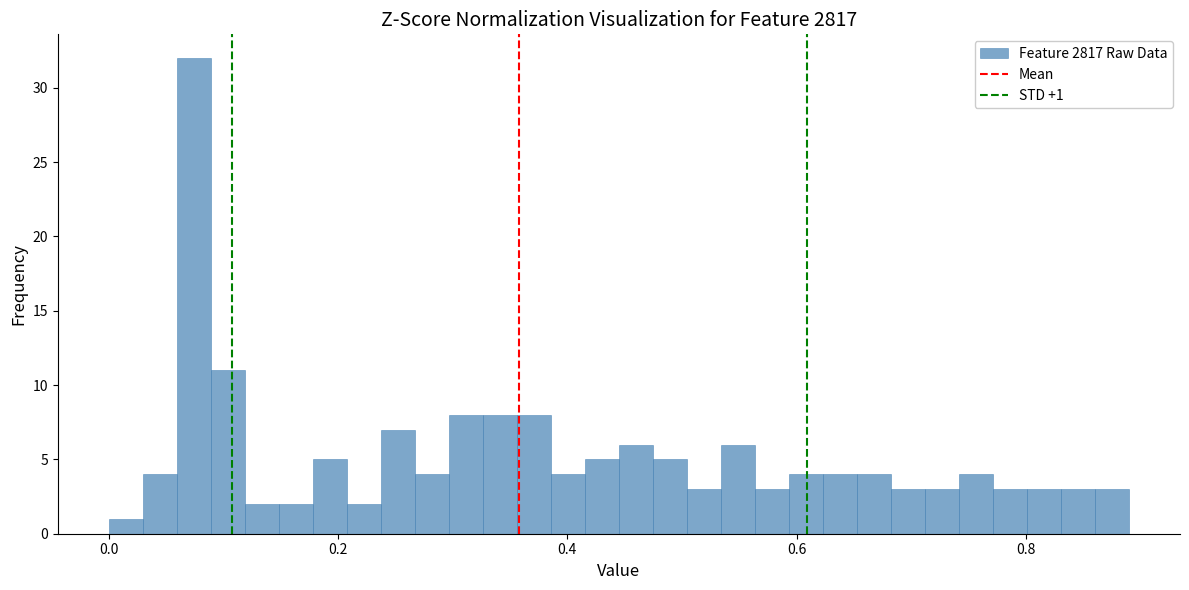

Around what value on the x-axis is the tallest bar? Give the approximate position of its centre, as read against the axis.

0.08